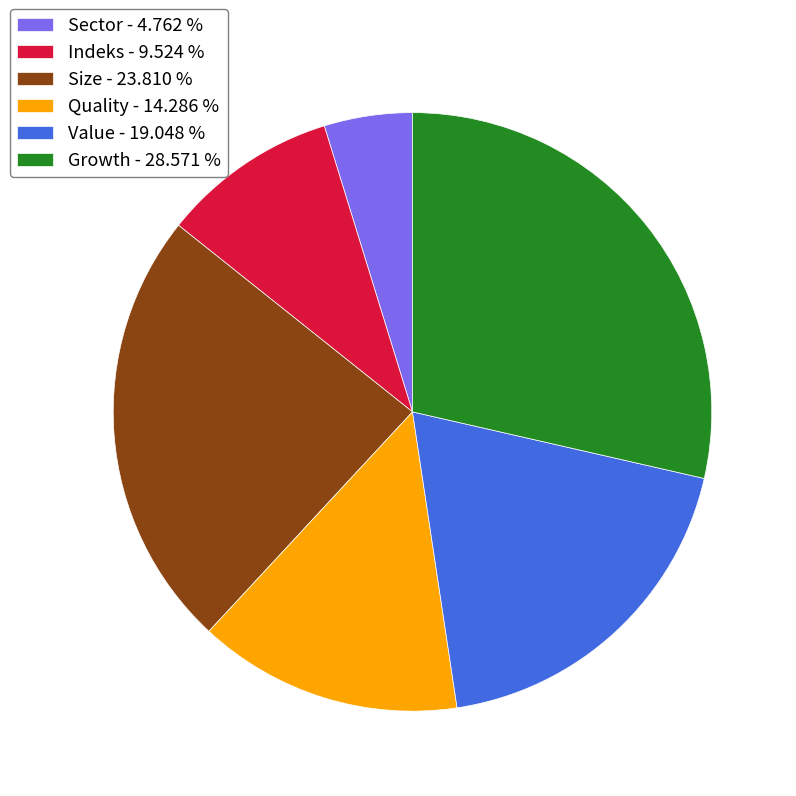

Is the sum of Sector - 4.762 % and Quality - 14.286 % greater than half?

No